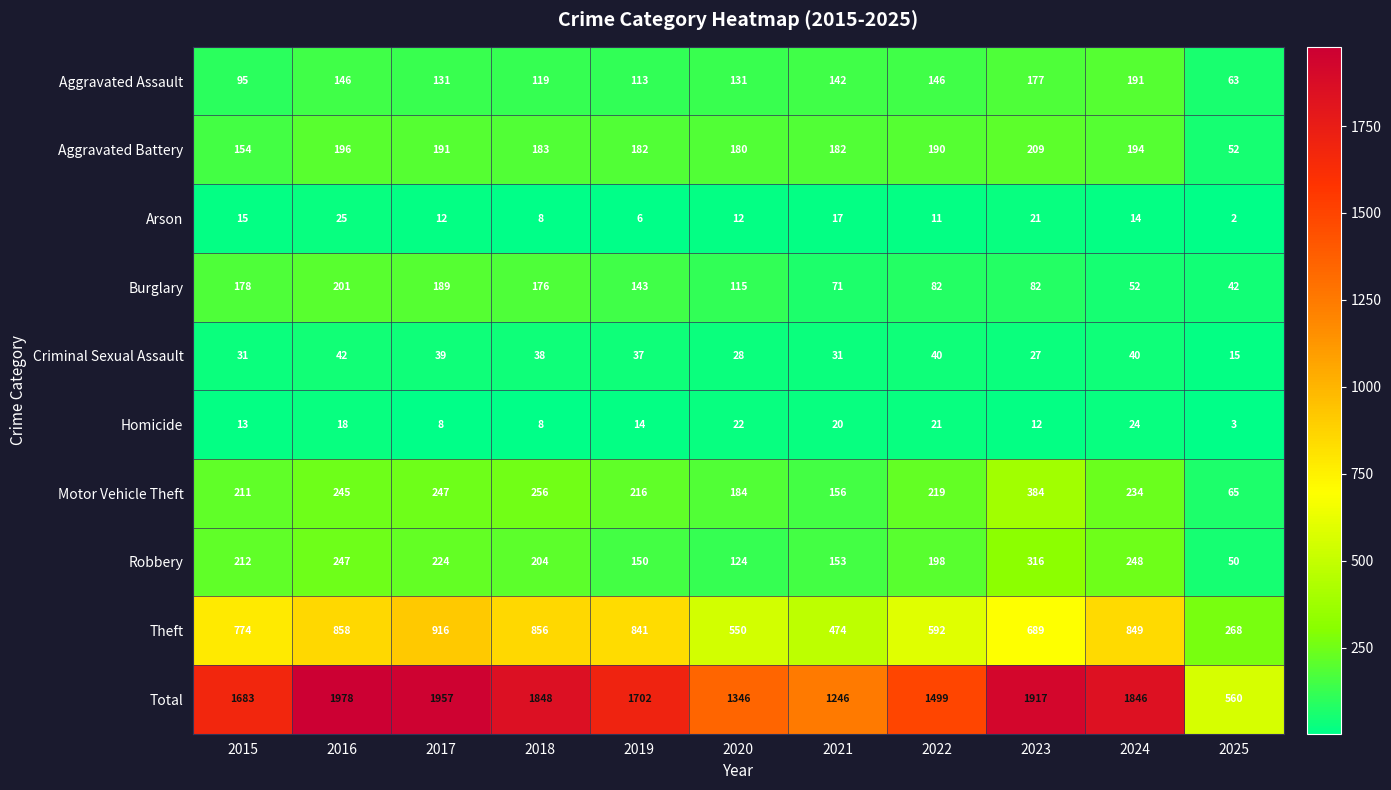

The Aggravated Battery series shows 182 at 2019. True or false?

True